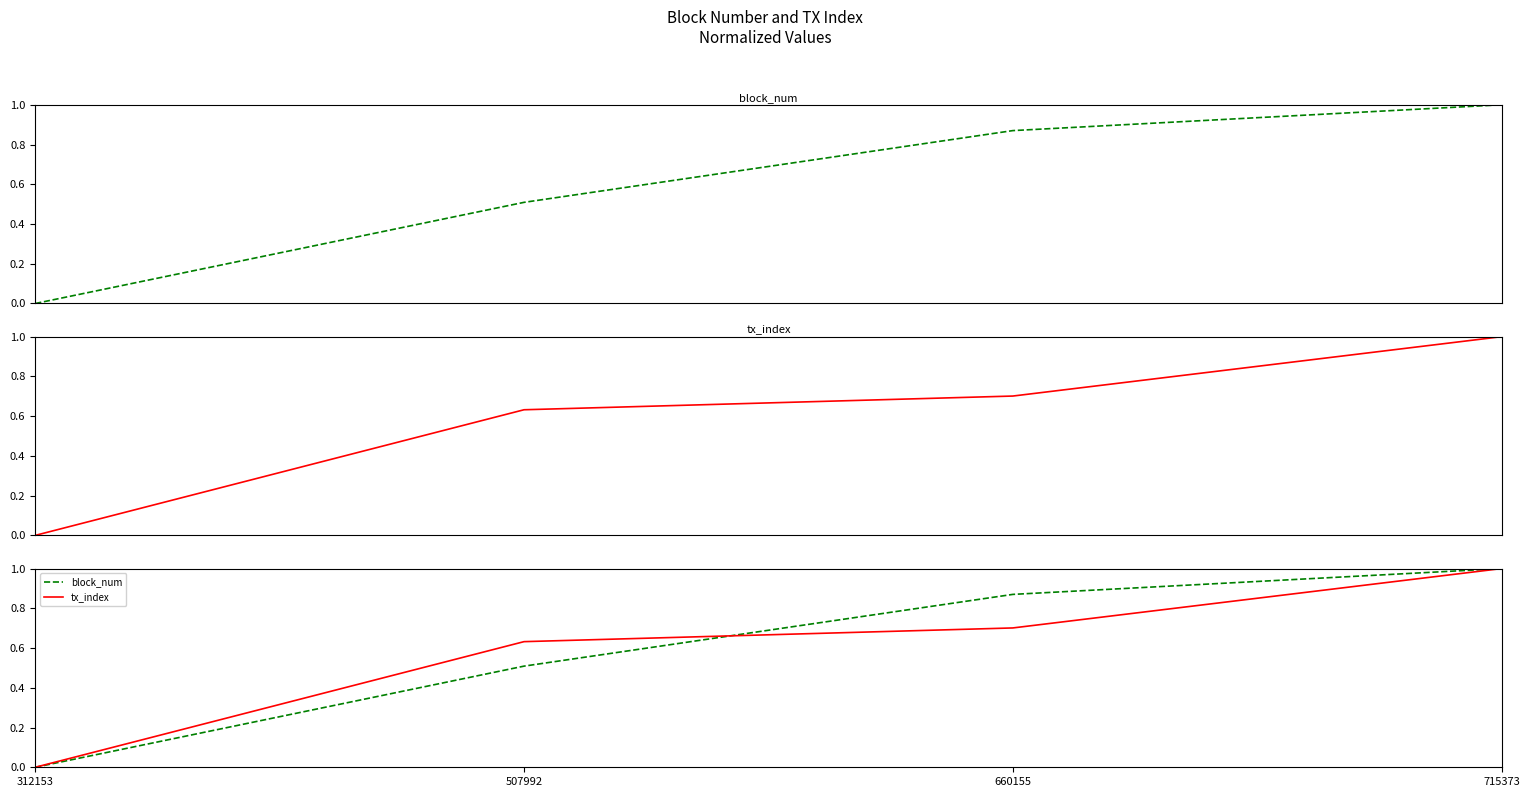

What is the sum of the tx_index values at 715373 and 507992?

1.6